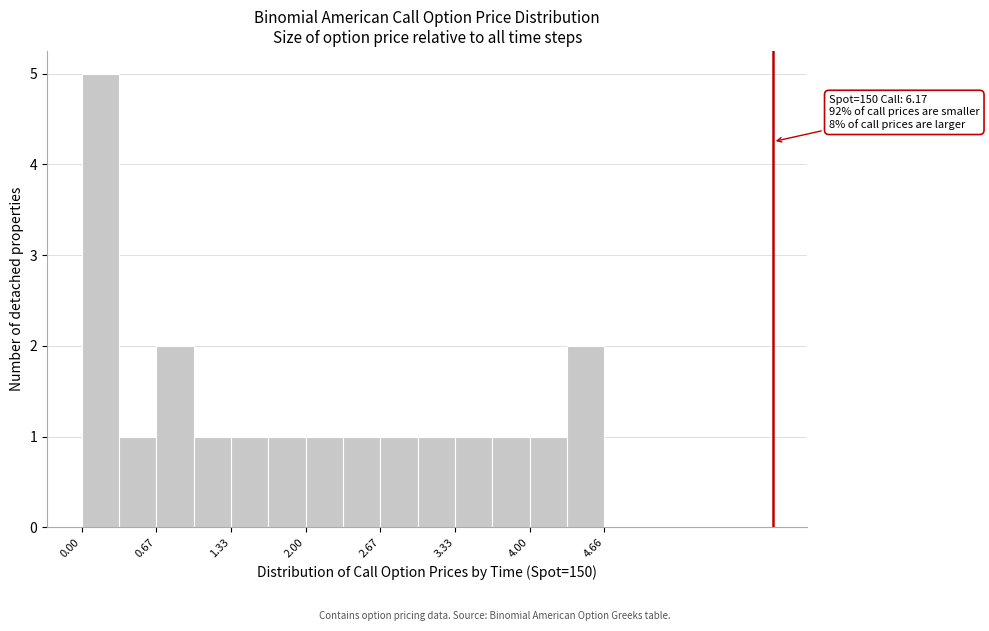

Around what value on the x-axis is the tallest bar? Give the approximate position of its centre, as read against the axis.

0.2